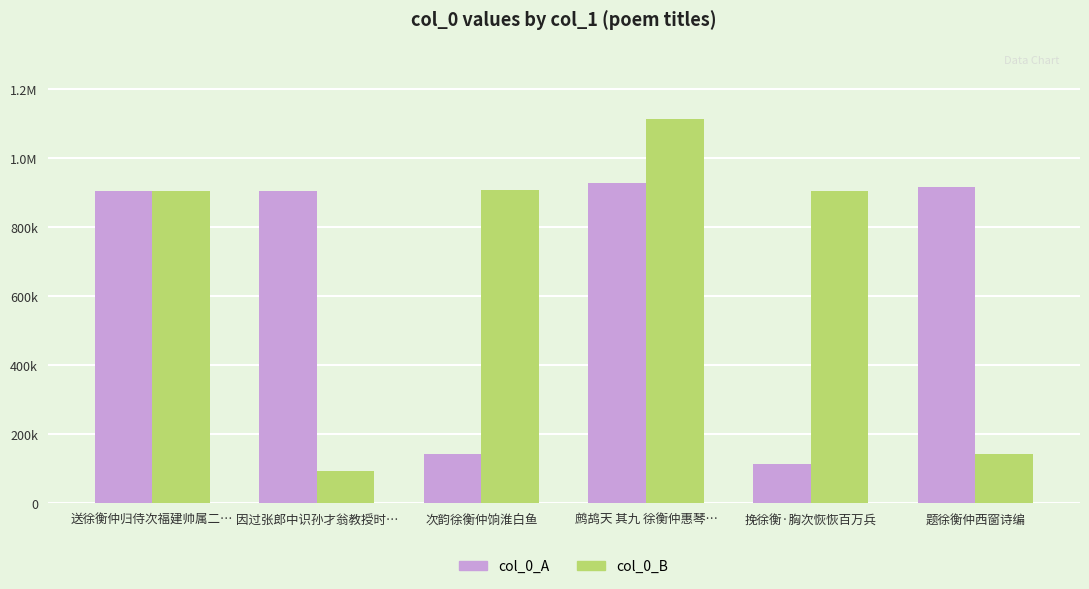

Which series has the widest spread of values?

col_0_B